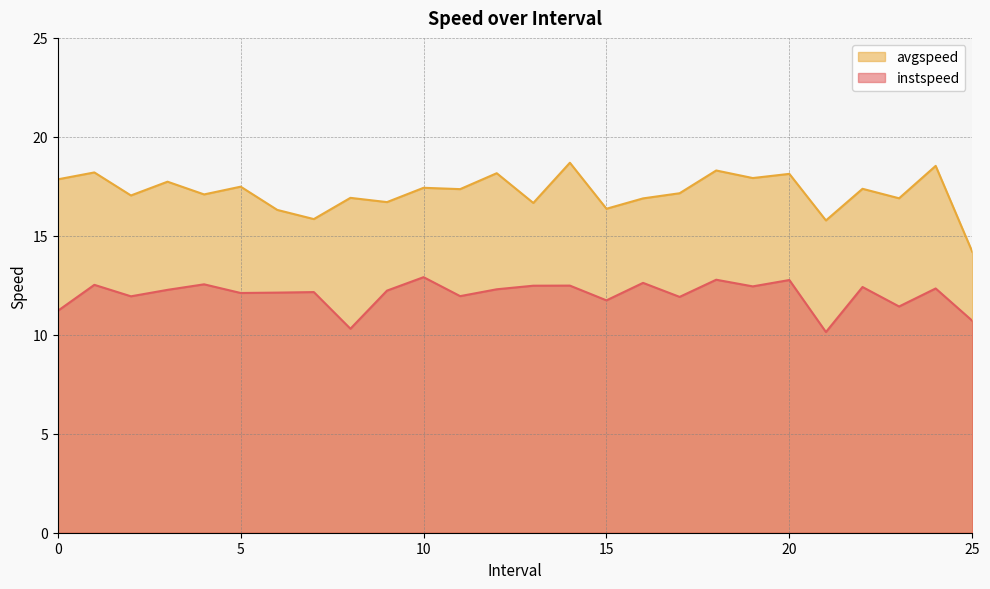

What is the total value across all series at 18.0?

31.1